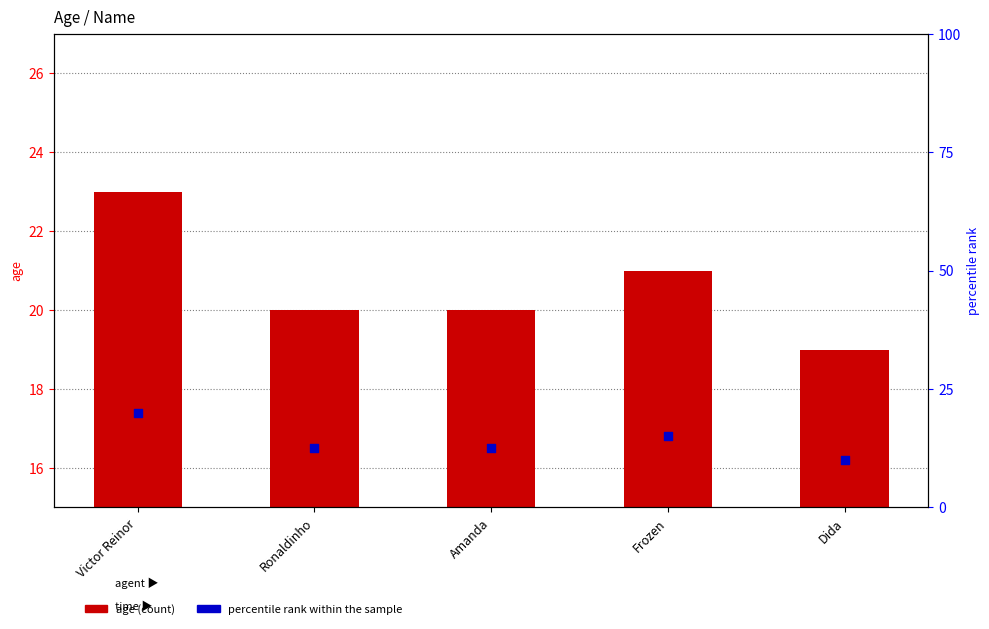

Which has a higher value, Ronaldinho or Frozen?

Frozen